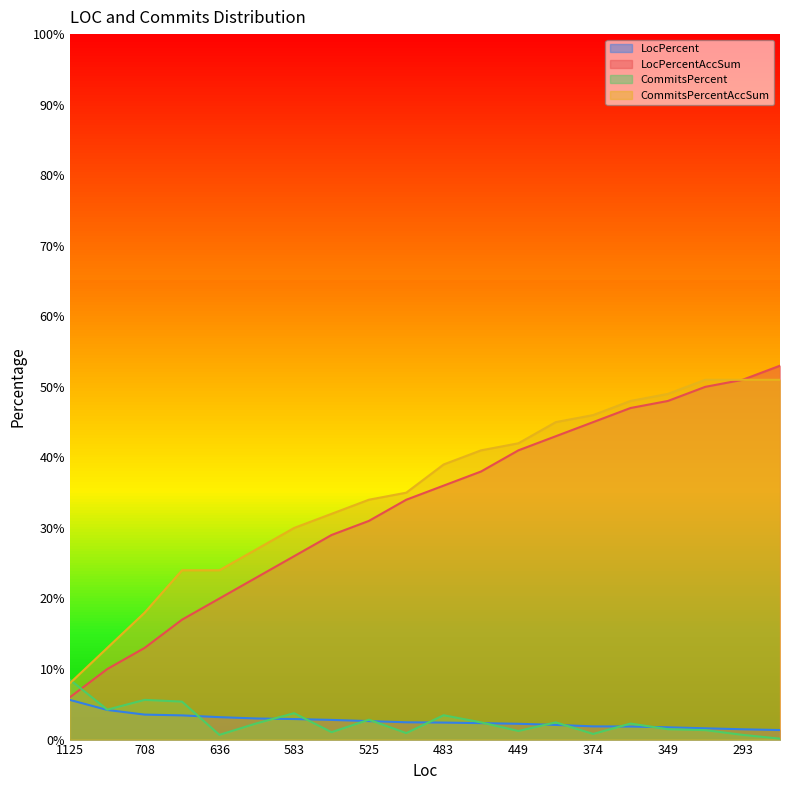

What is the value of the CommitsPercentAccSum point at the 18th from the left?

0.5